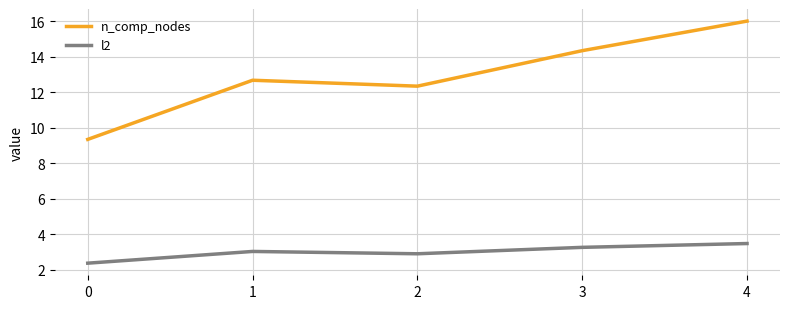

What is the difference between the highest and lowest values at 0?

7.0